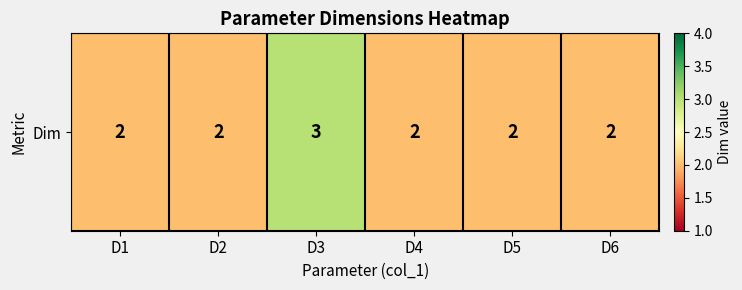

What value does the data have at D1?

2